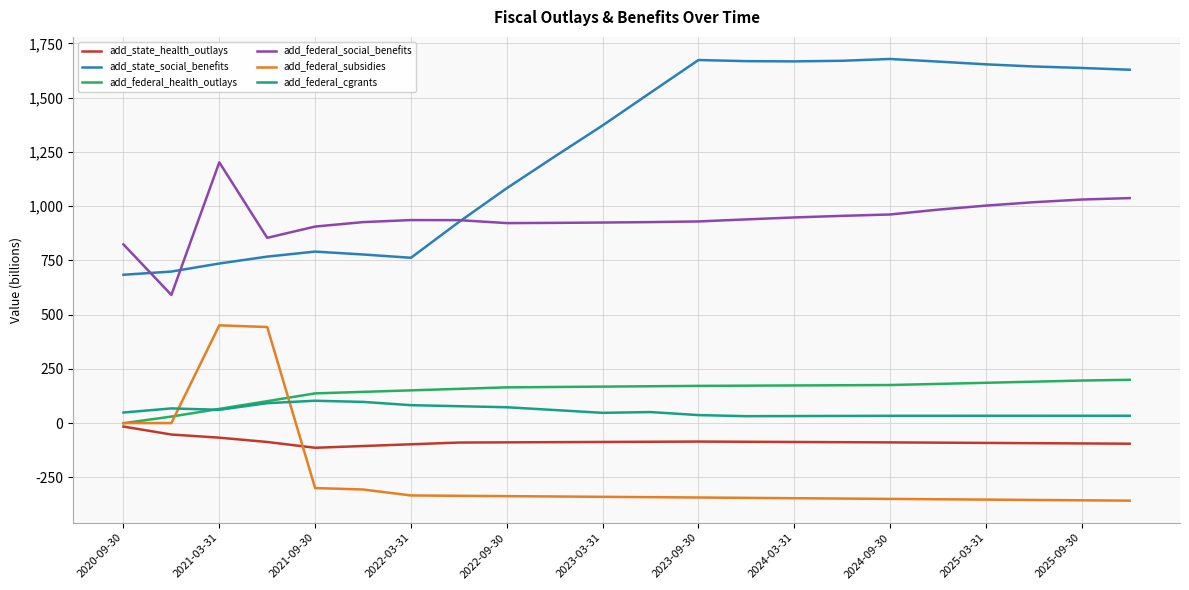

What is the lowest value of the add_federal_subsidies series?

-356.6